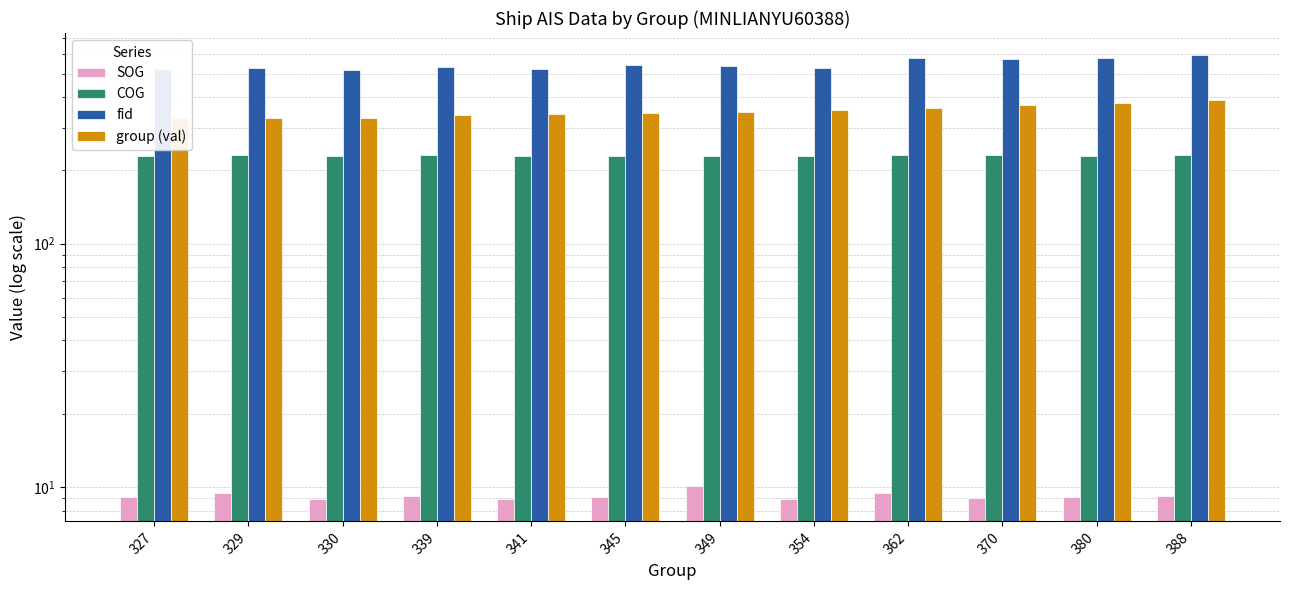

Between 339 and 349, which series saw the biggest shift?

group (val)